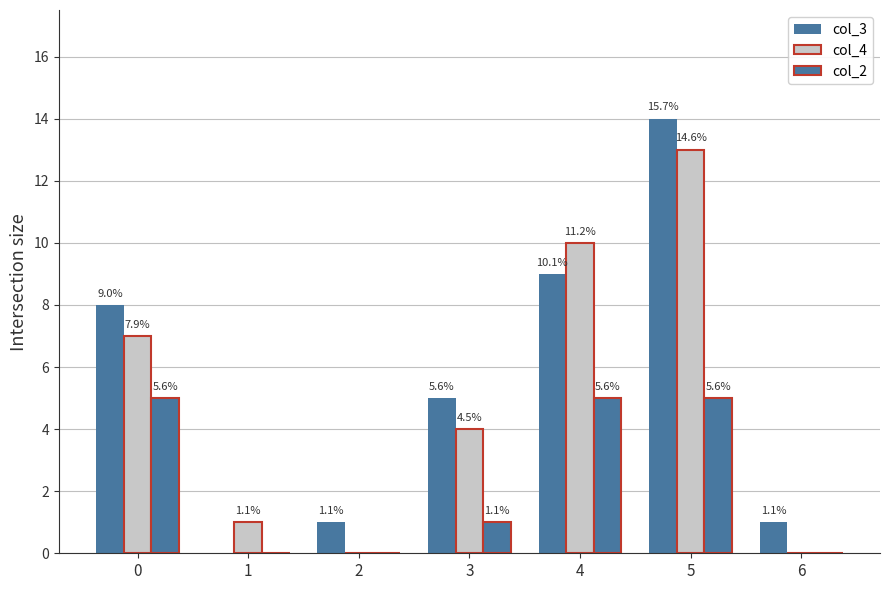

What is the value of the col_4 bar at the 4th from the left?

4